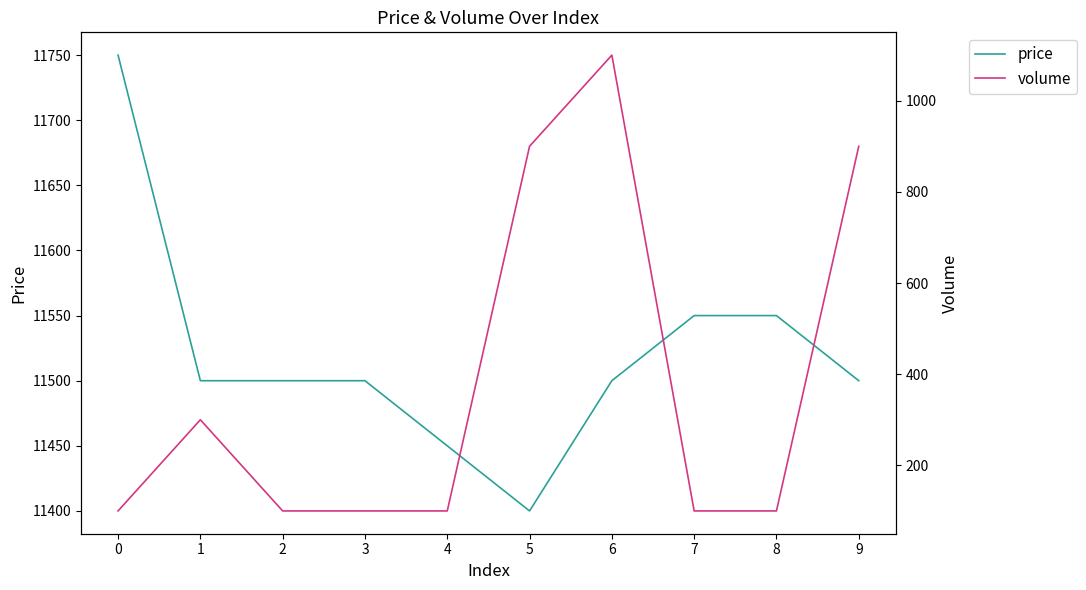

List the series in order of their peak value, highest first.

price, volume